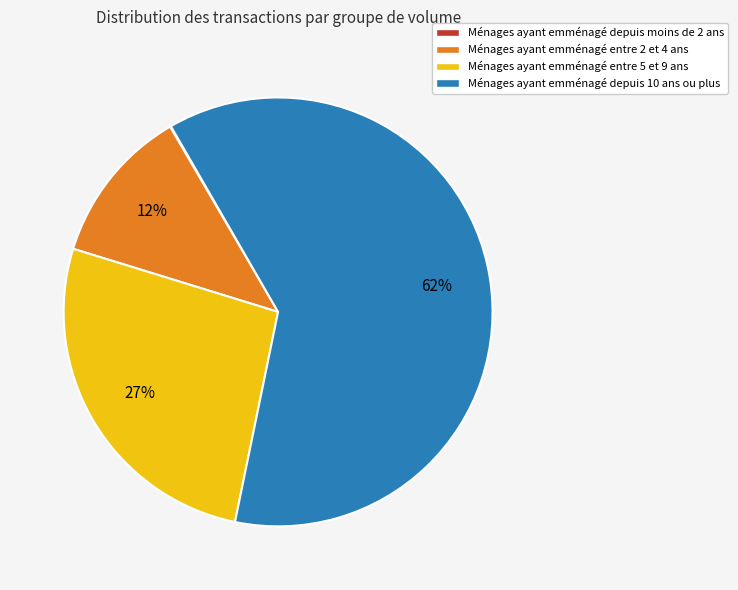

To the nearest percent, what portion does Ménages ayant emménagé entre 2 et 4 ans represent?

12%